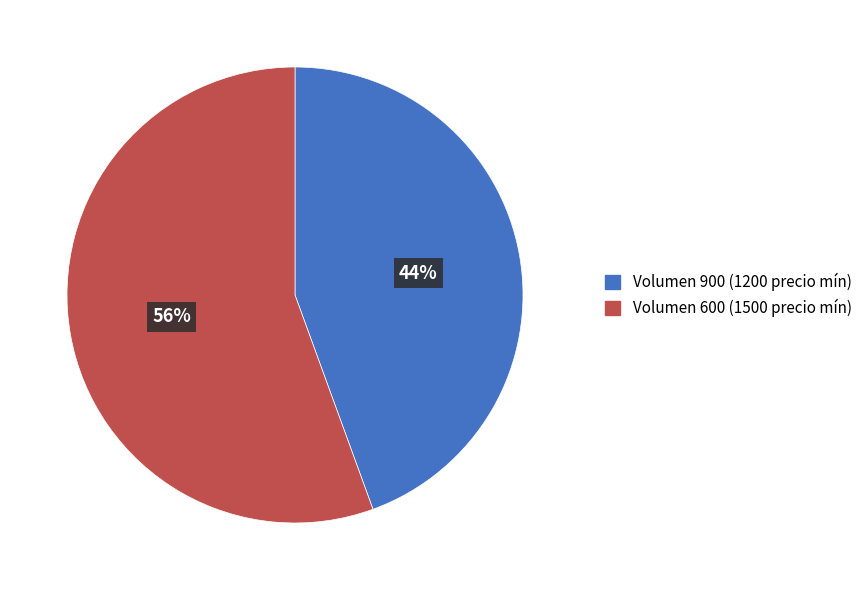

Which slice is the largest?

Volumen 600